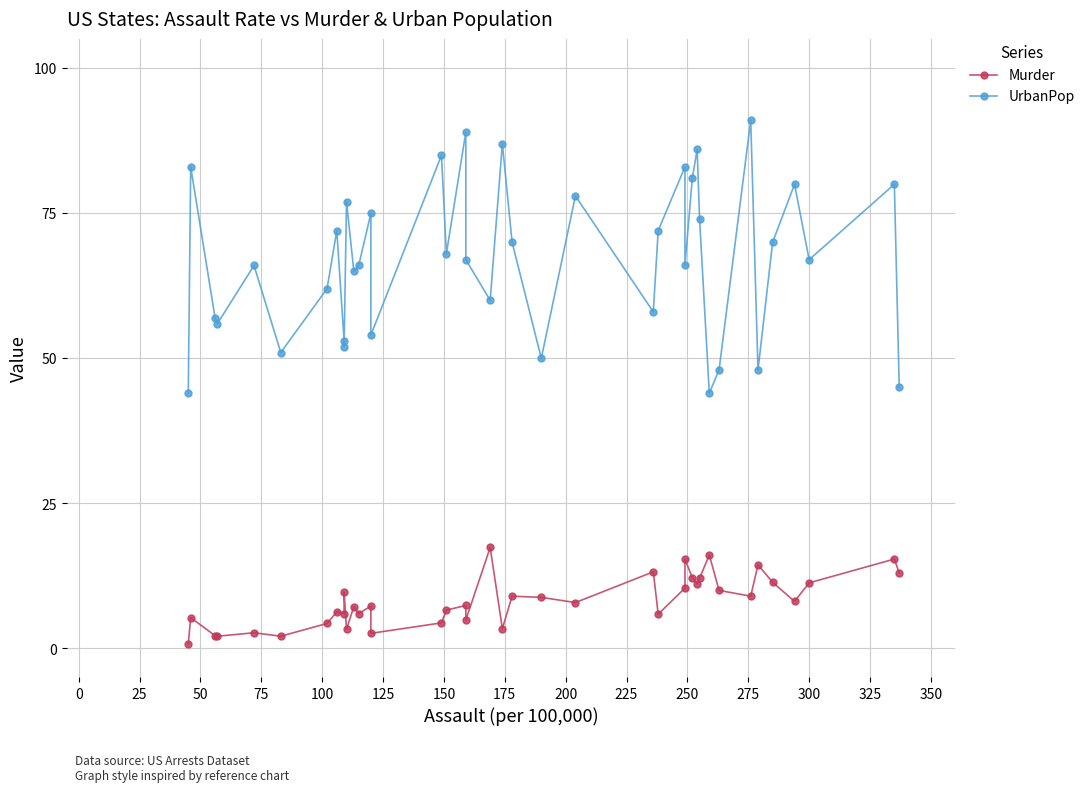

Which series has the largest total across all categories?

UrbanPop